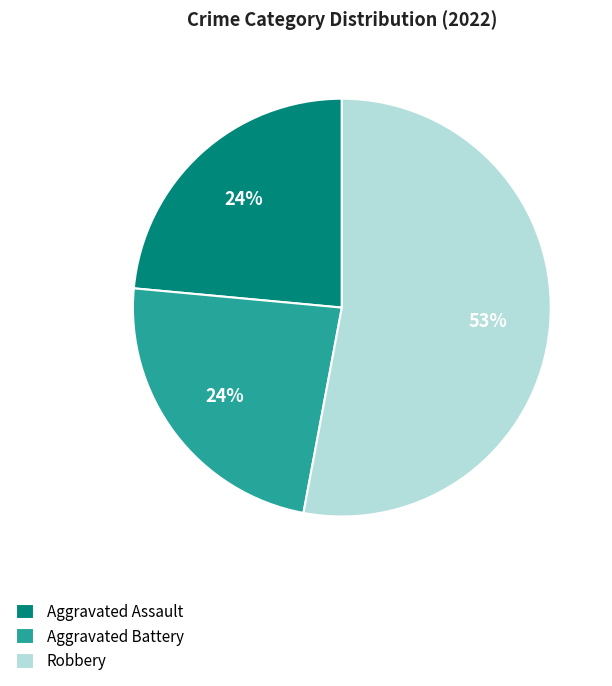

To the nearest percent, what is the average slice percentage?

33%